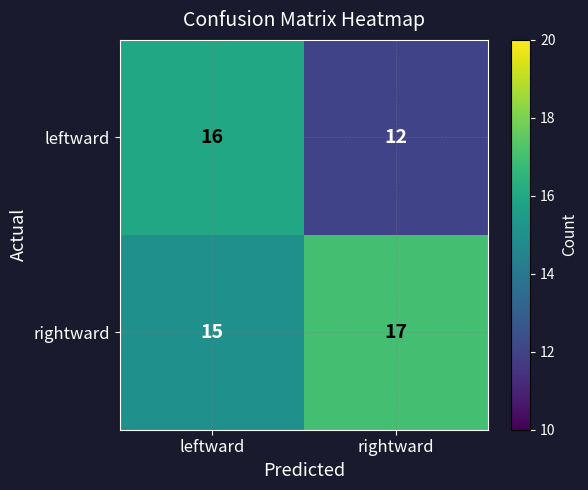

Which series has the widest spread of values?

leftward